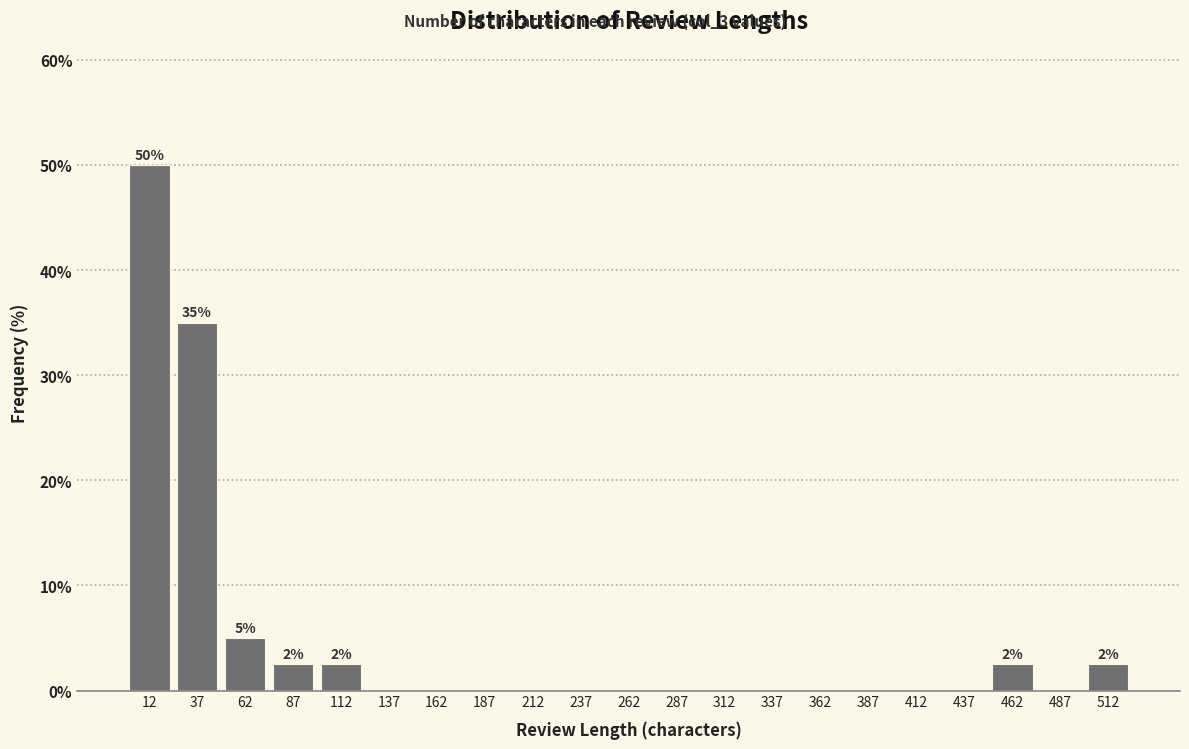

Over which range of the x-axis is the bar tallest?

0 to 25